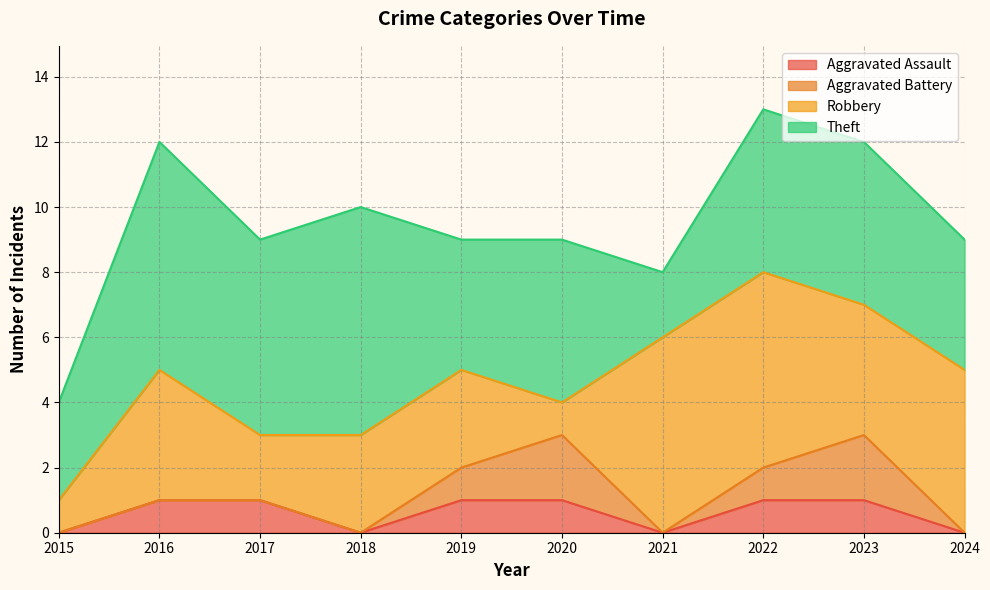

Rank the series at 2017 from highest to lowest value.

Theft, Robbery, Aggravated Assault, Aggravated Battery